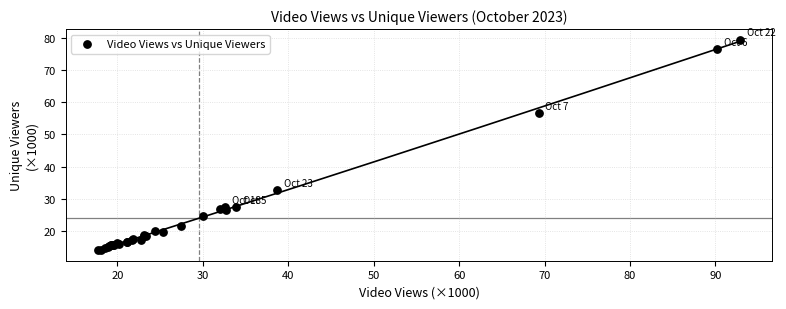

What Y value in the scatter plot is closest to 46?

56.6